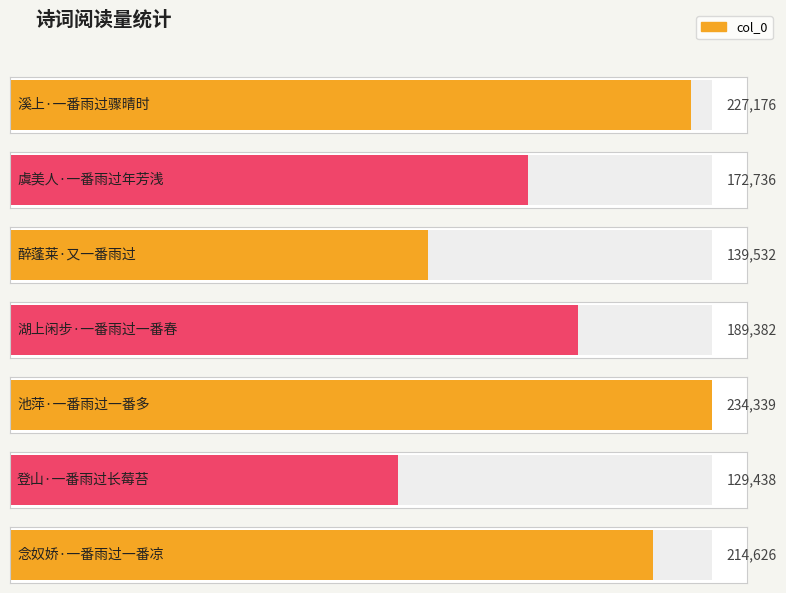

What is the sum of all values?

1307229